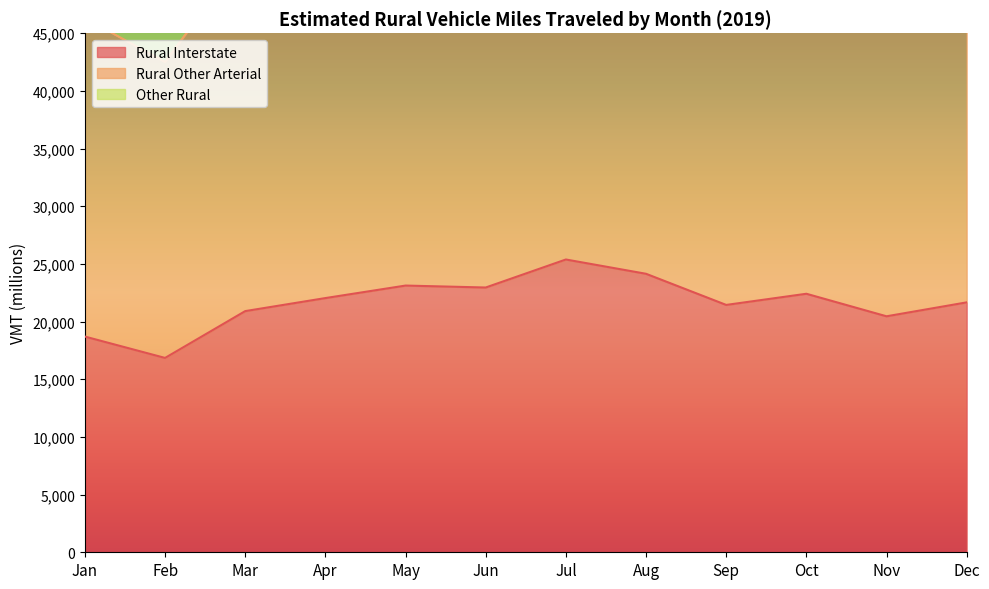

True or false: Rural Other Arterial and Rural Interstate cross at least once.

False